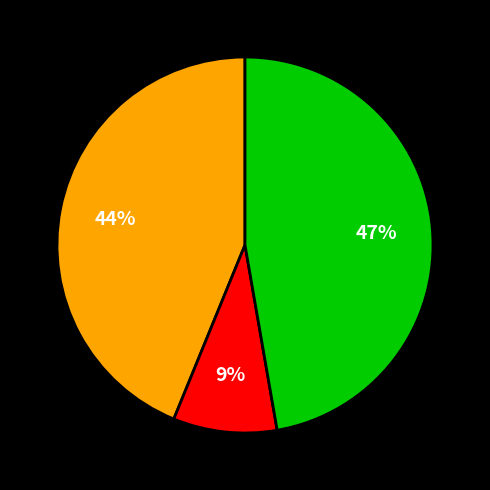

Count the number of slices in the pie.

3